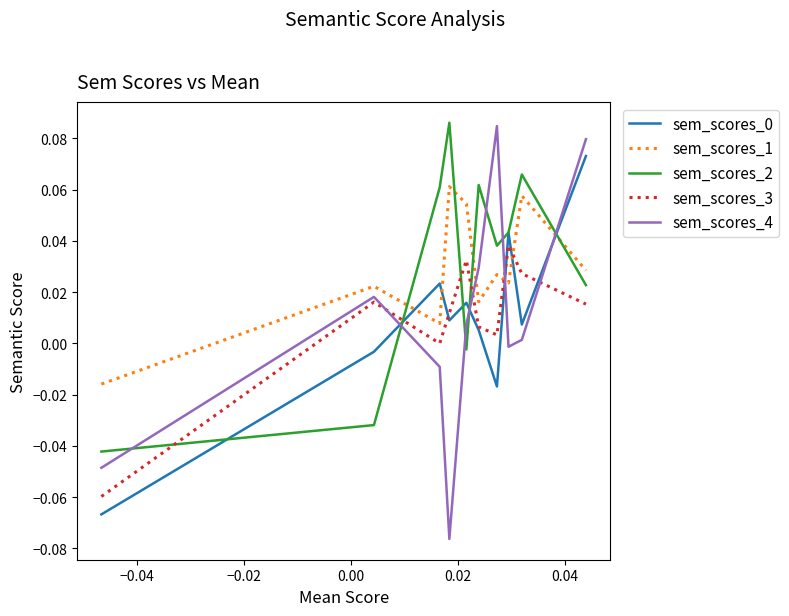

True or false: sem_scores_1 and sem_scores_0 intersect in this chart.

True